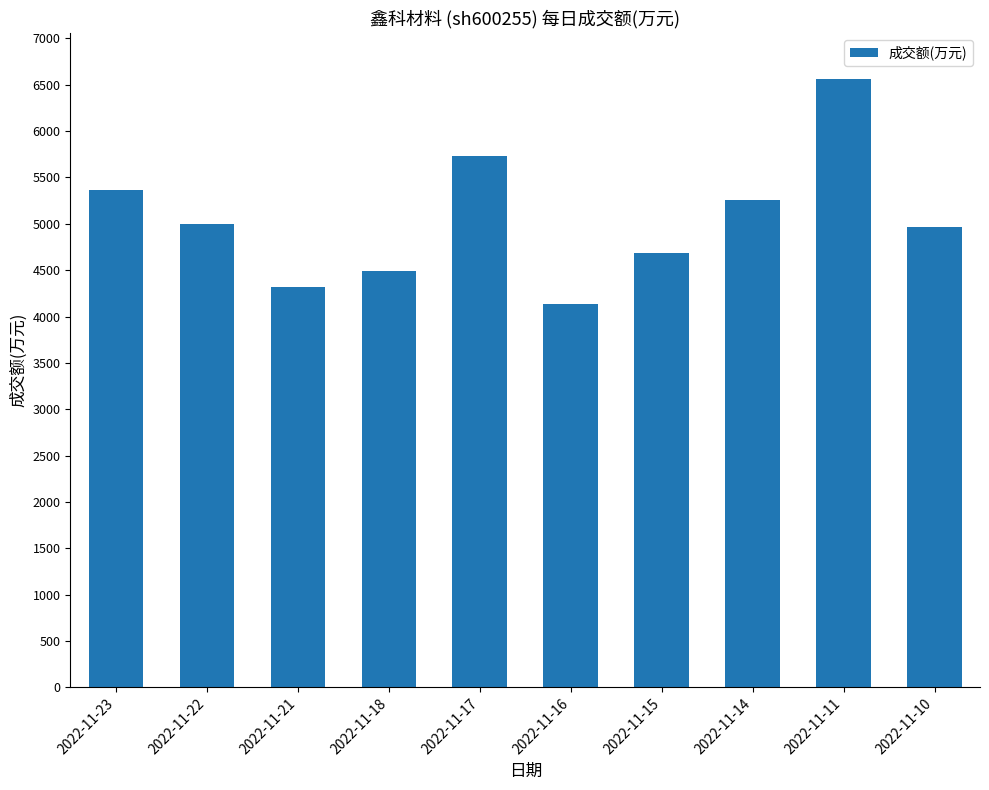

What is the ratio of the value at 2022-11-22 to the value at 2022-11-16?

1.2